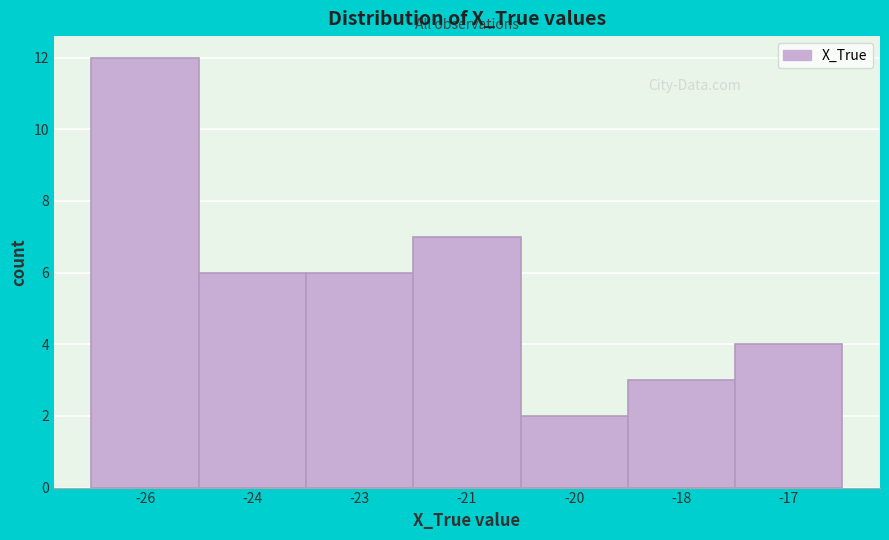

Reading left to right, what are all the values shown in this chart?

12	6	6	7	2	3	4